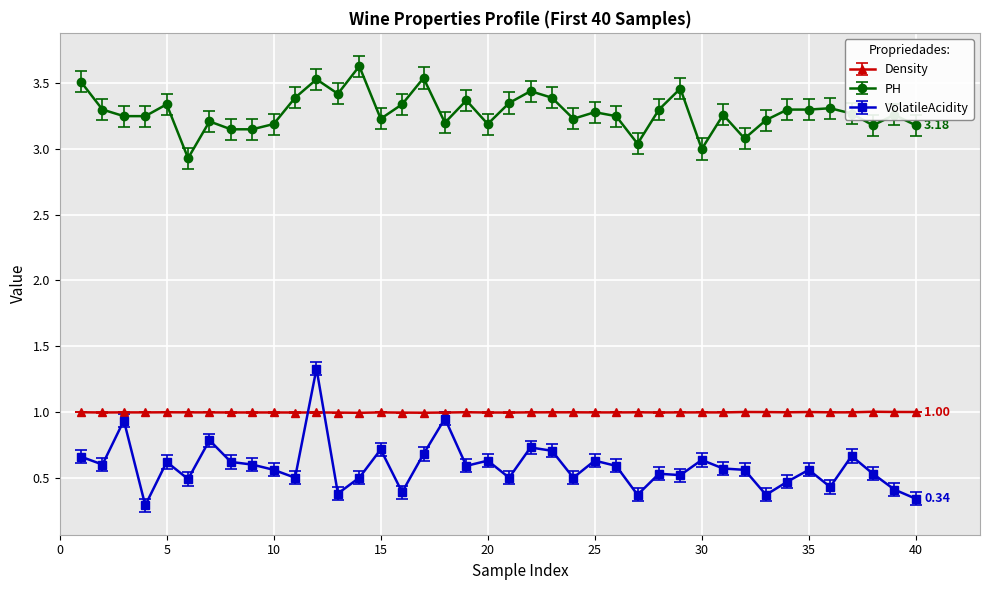

Rank the series by their maximum value, from lowest to highest.

Density, VolatileAcidity, PH